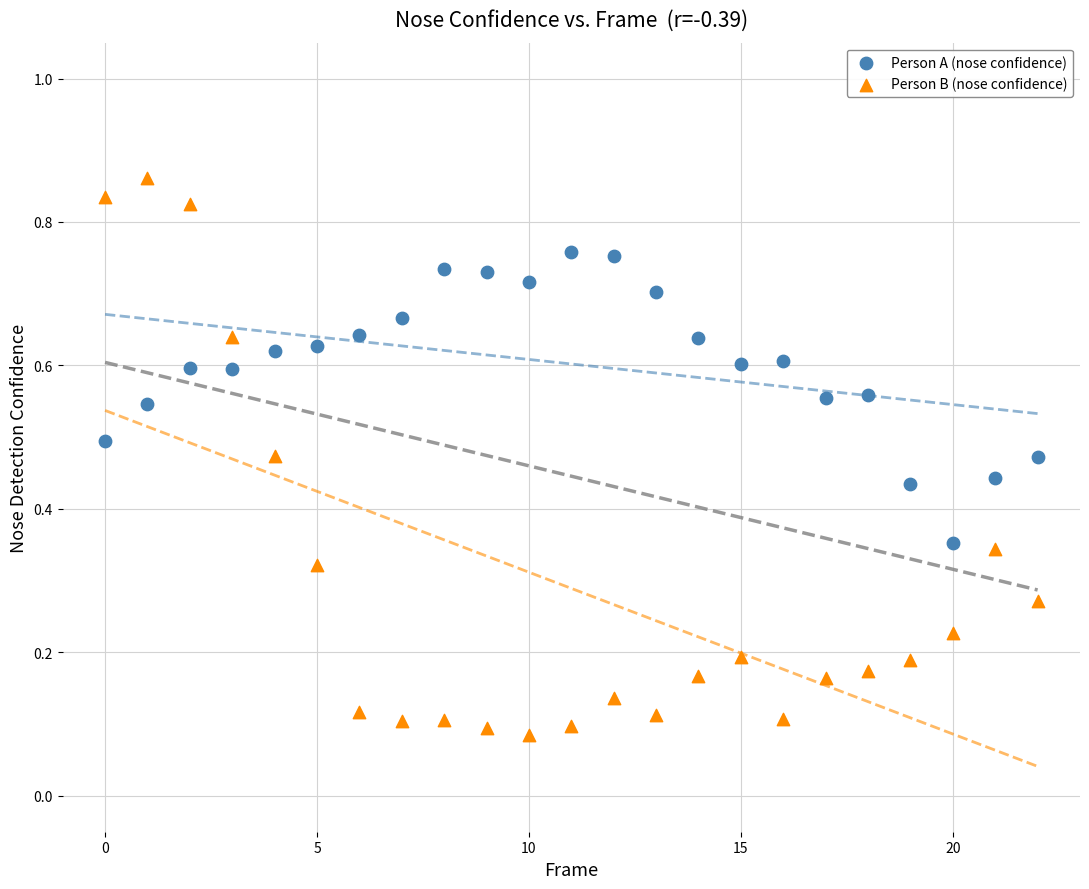

Which series has the largest Y range (max minus min)?

Person B (nose confidence)